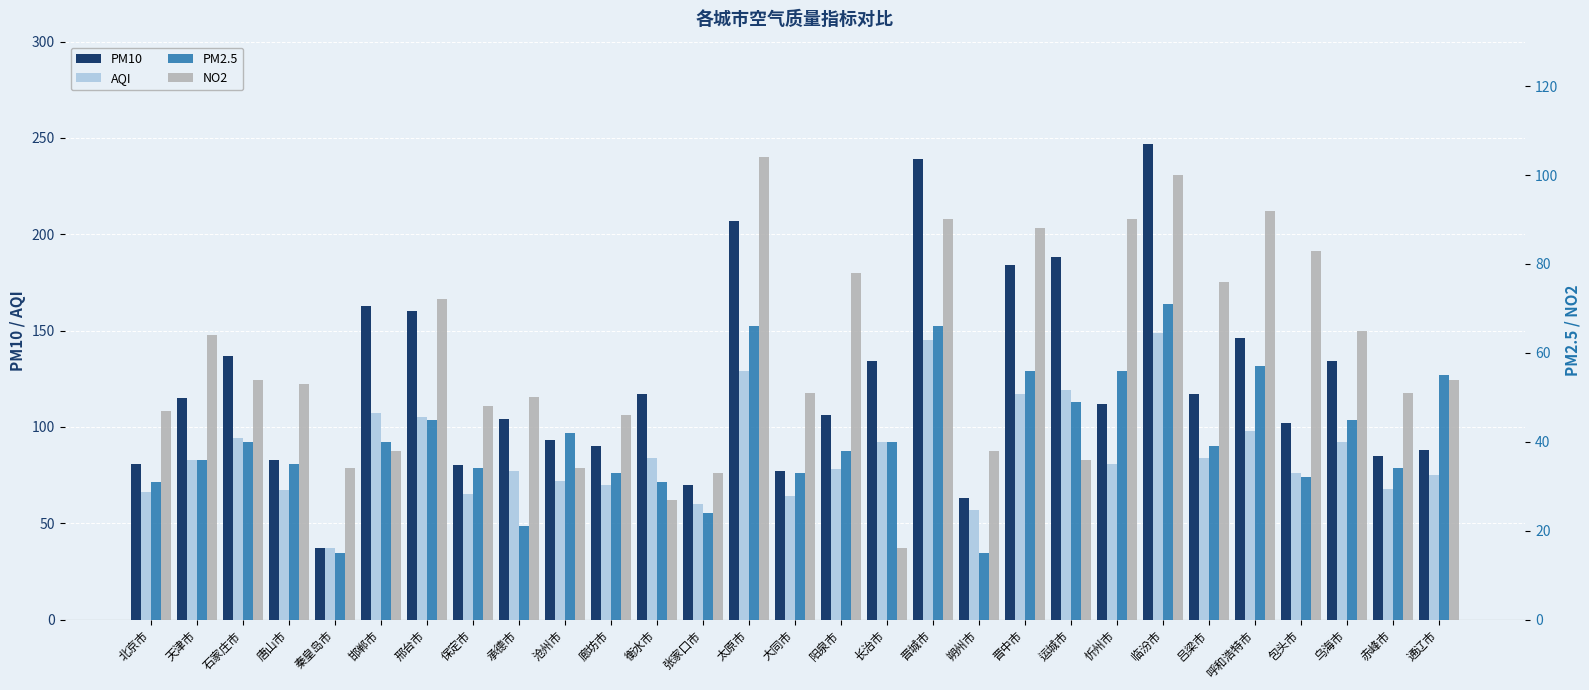

Rank the series by their average value, from highest to lowest.

PM10, AQI, NO2, PM2.5